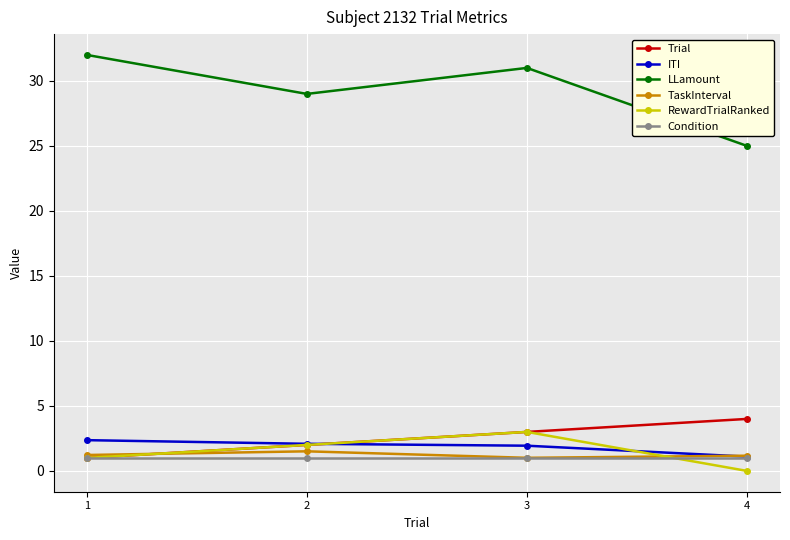

The value of LLamount at 2 is 12.4. True or false?

False